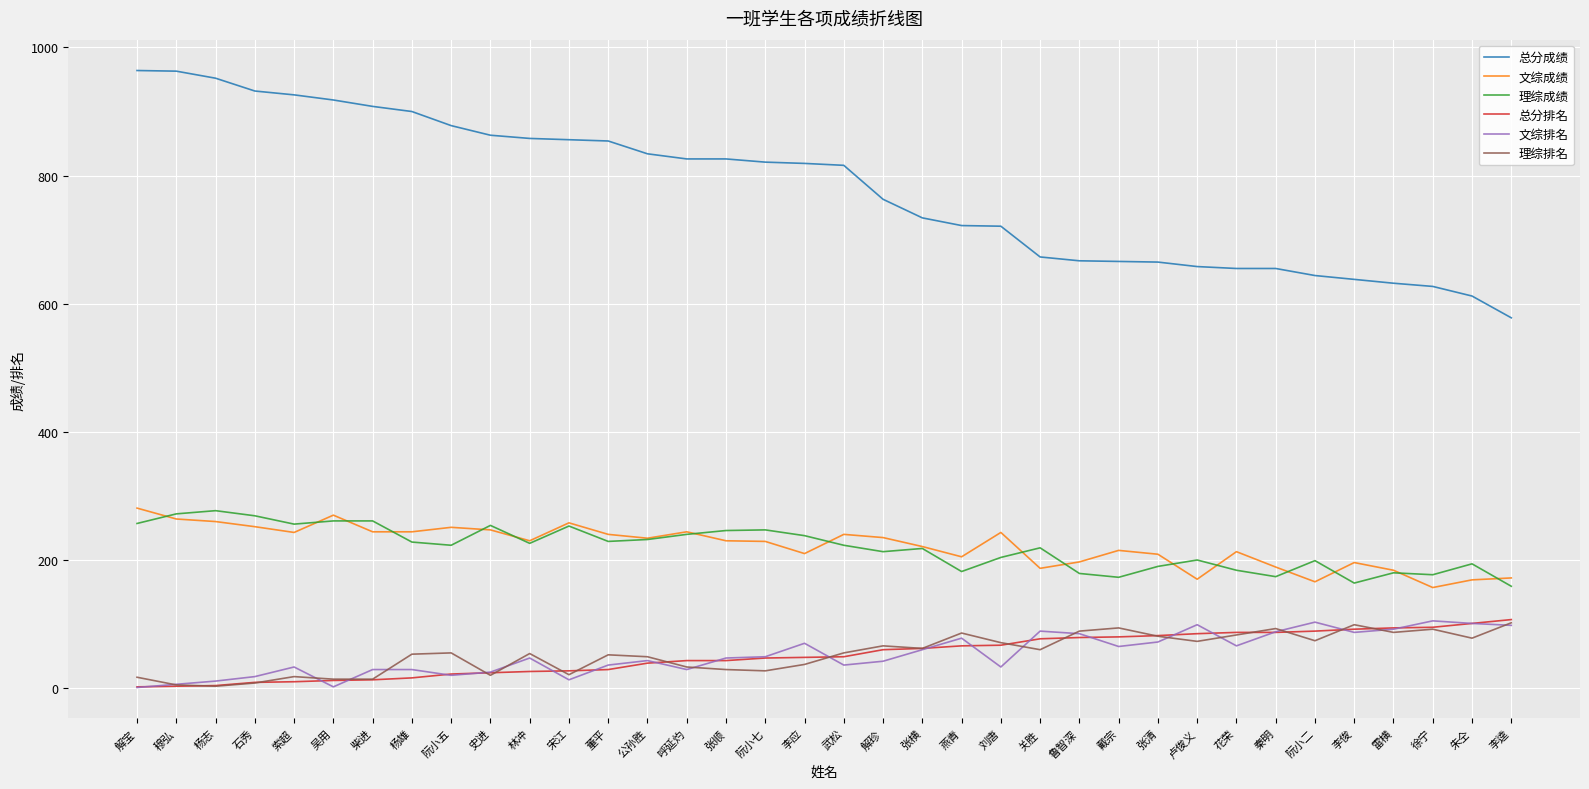

Between 柴进 and 鲁智深, which series saw the biggest shift?

总分成绩